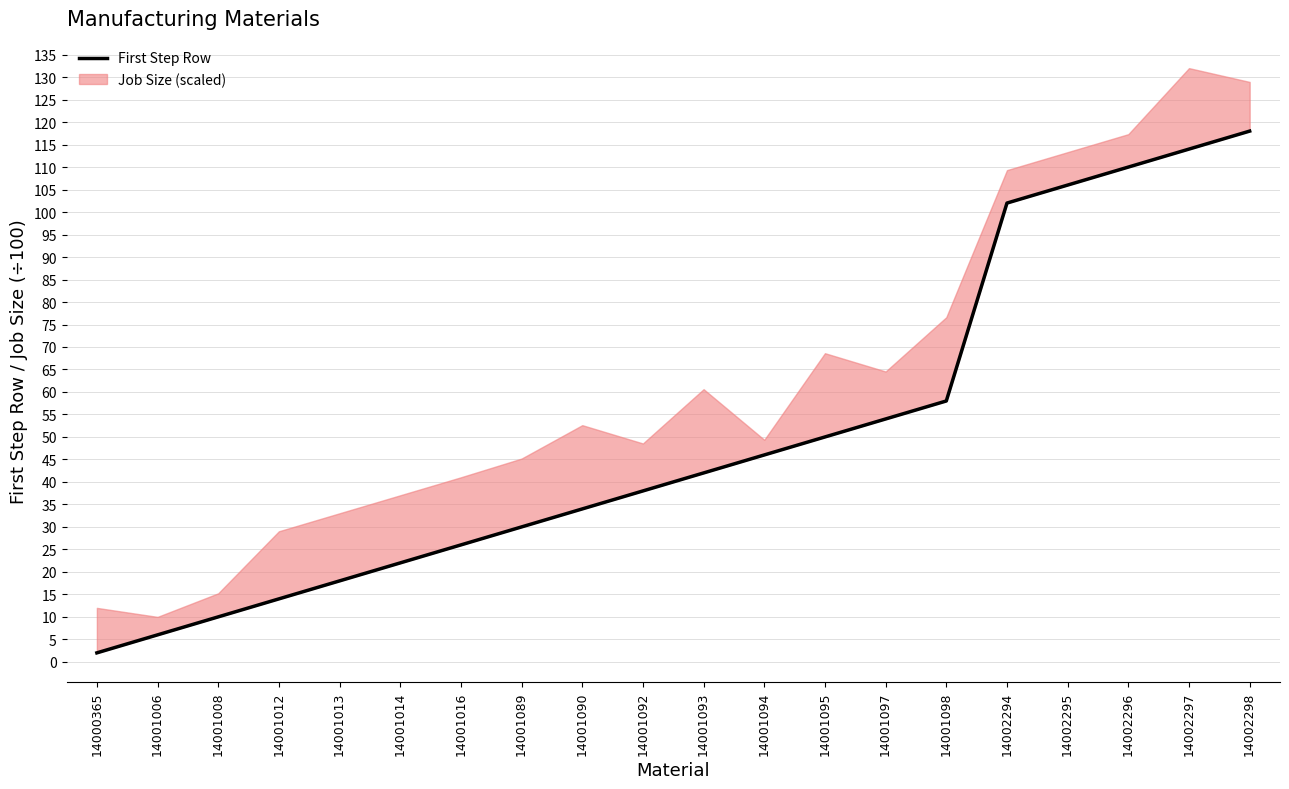

Is it true that the value at 14000365 is 1?

False